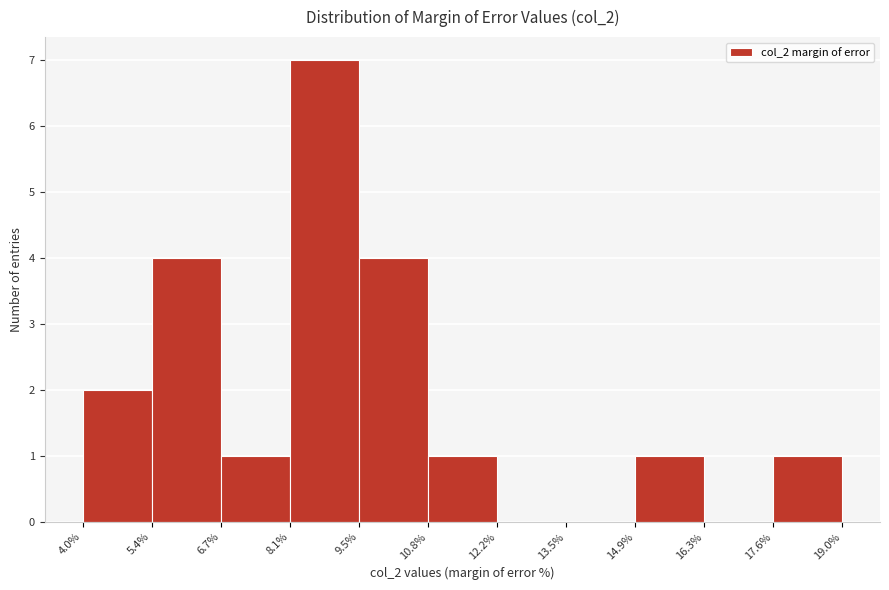

What is the height of the bar covering 8.1% to 9.5% on the x-axis? The values are not printed on the chart, so give them approximately, as read against the axis.

7